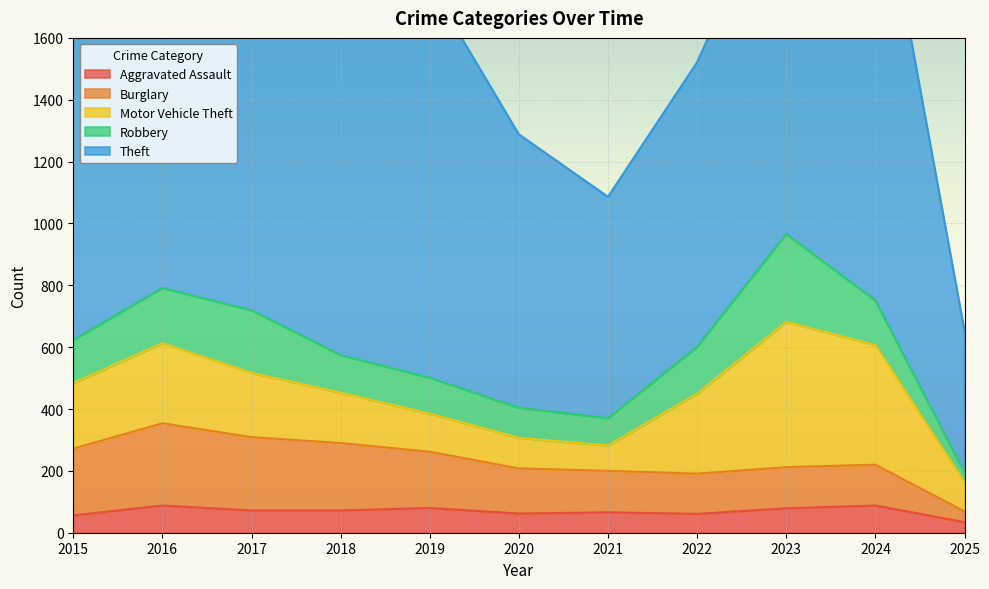

Does the chart display data point markers on the line(s)?

No